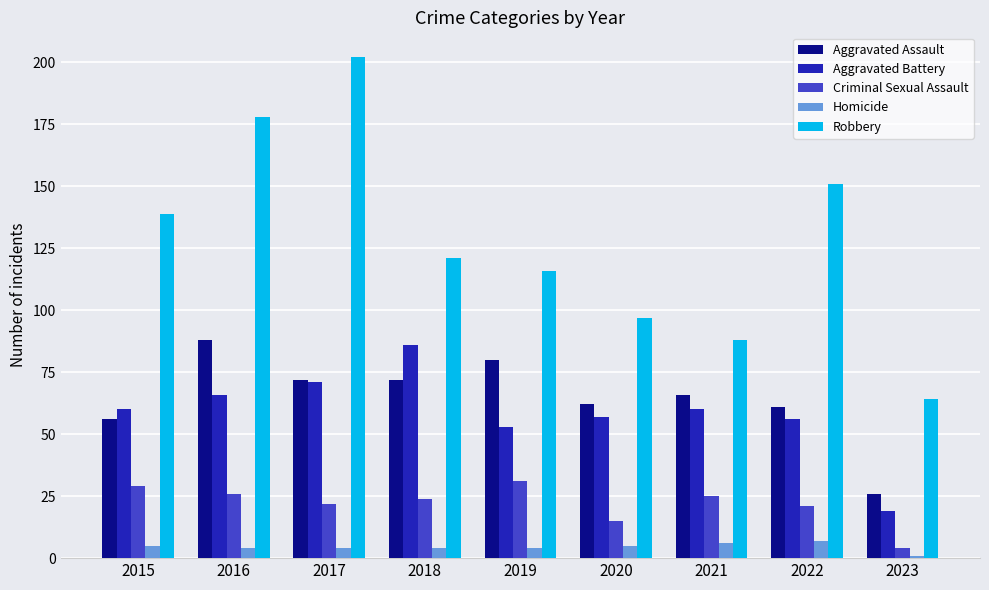

What is the value of the Aggravated Battery bar at the 4th from the left?

86